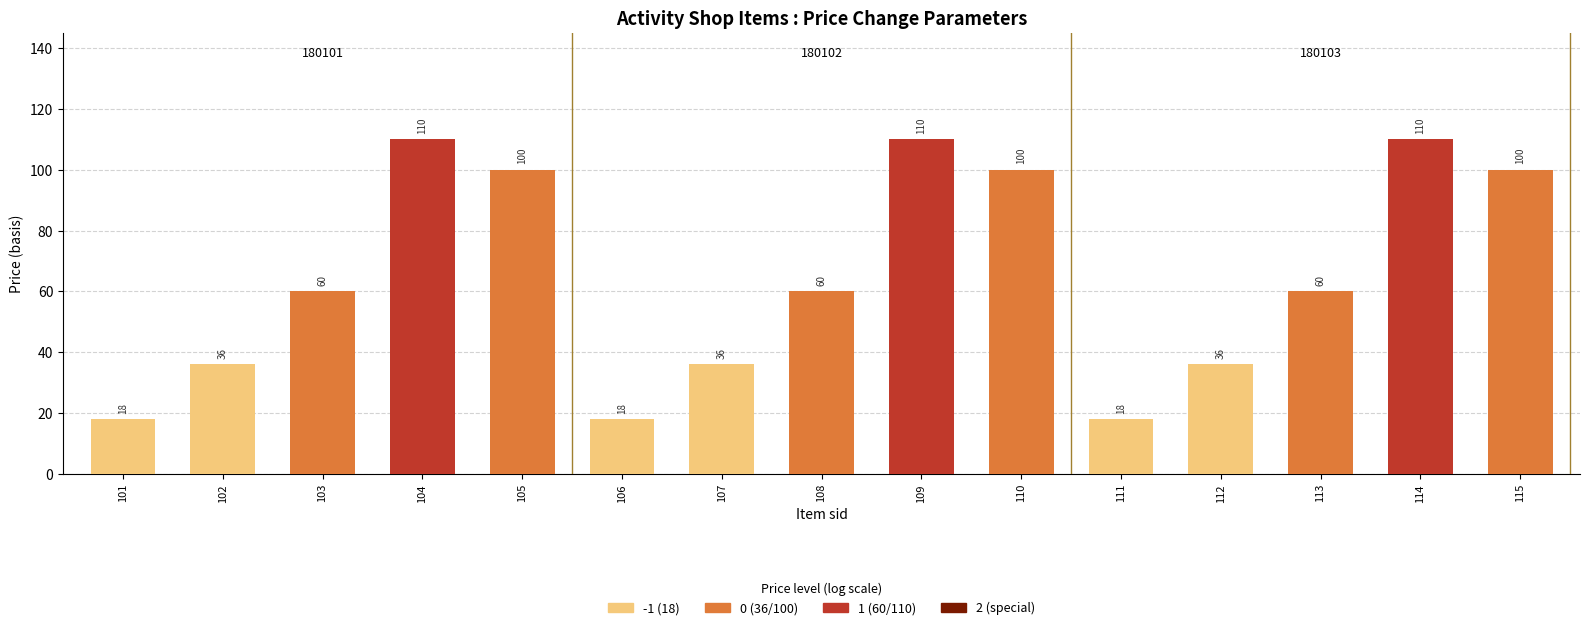

What is the difference between the maximum and minimum values?

92